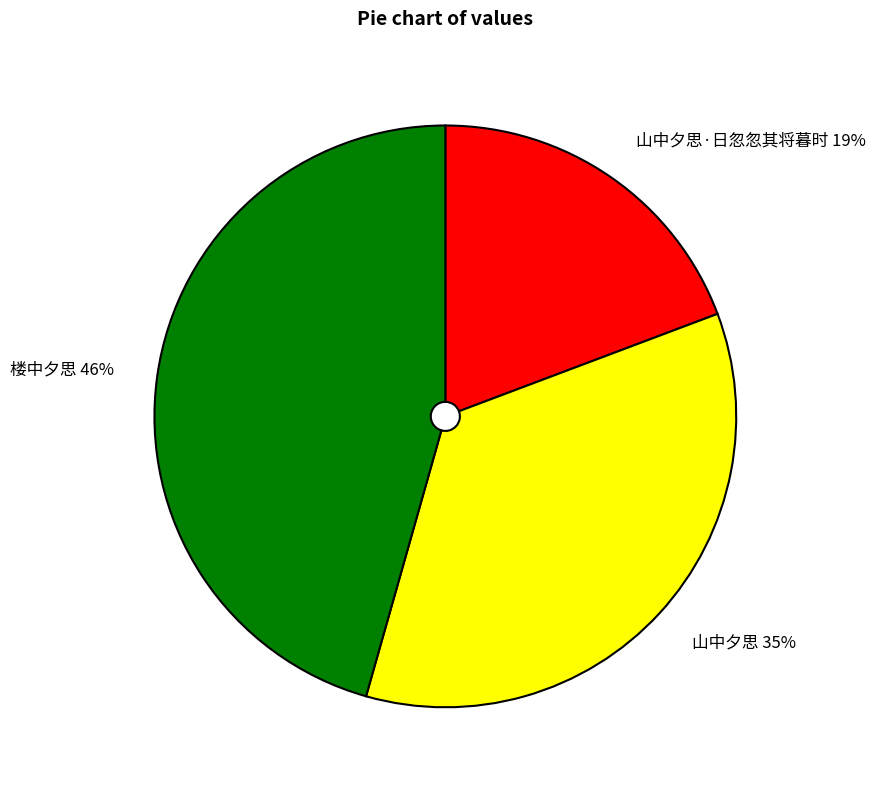

What is the ratio of the value at 楼中夕思 46% to the value at 山中夕思 35%?

1.3